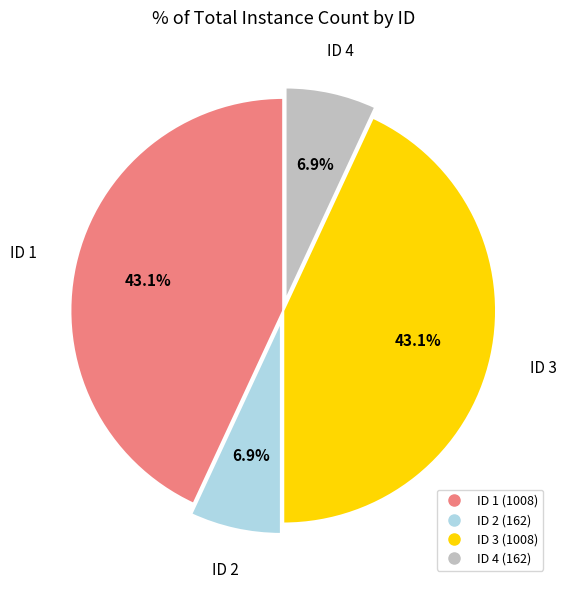

Does any single category account for the majority?

No